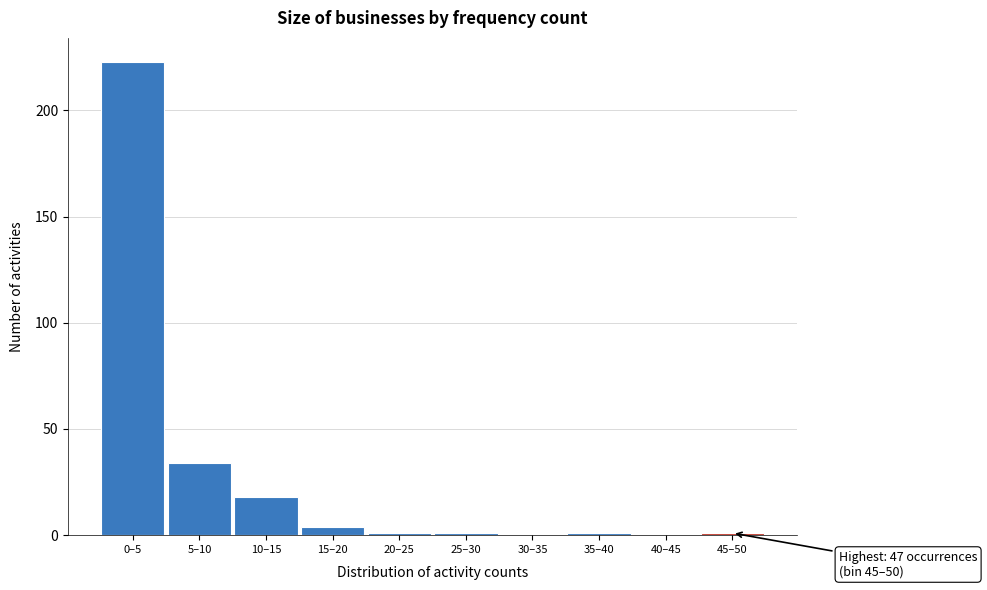

Reading left to right, transcribe all the data shown in this chart.

0–5=223	5–10=34	10–15=18	15–20=4	20–25=1	25–30=1	30–35=0	35–40=1	40–45=0	45–50=1